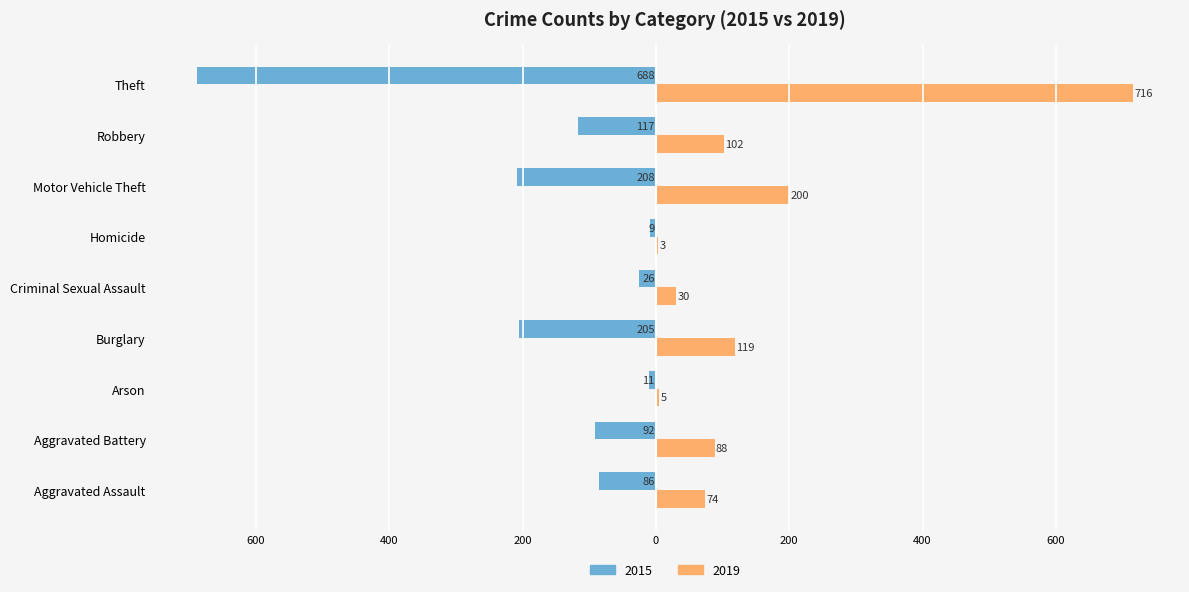

What are all the series names shown in the legend?

2015, 2019